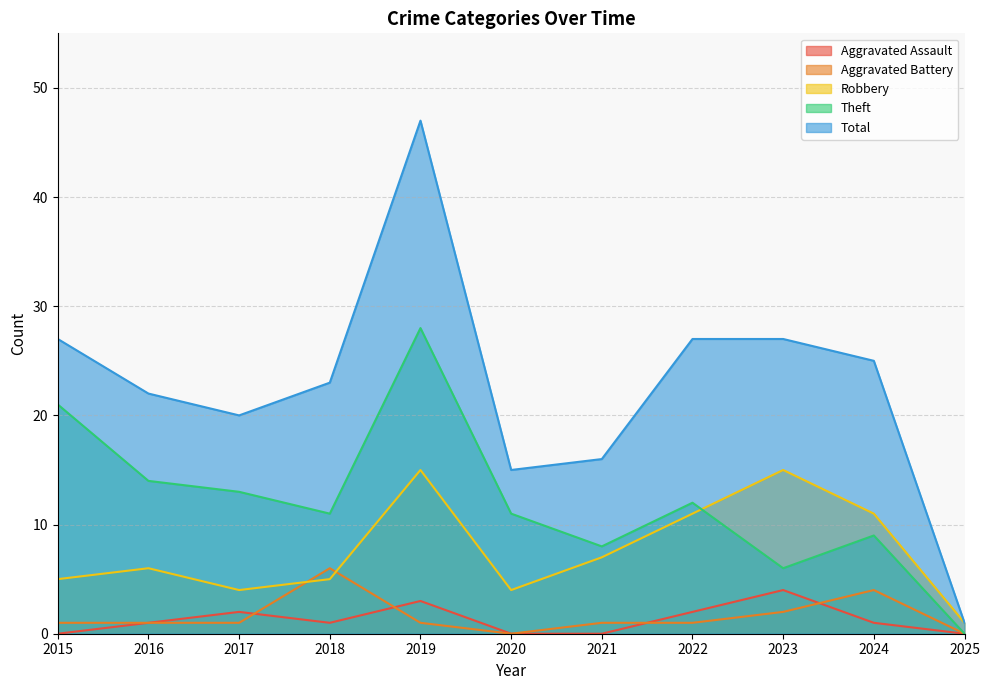

True or false: Robbery has a value of 2 at 2025.

False